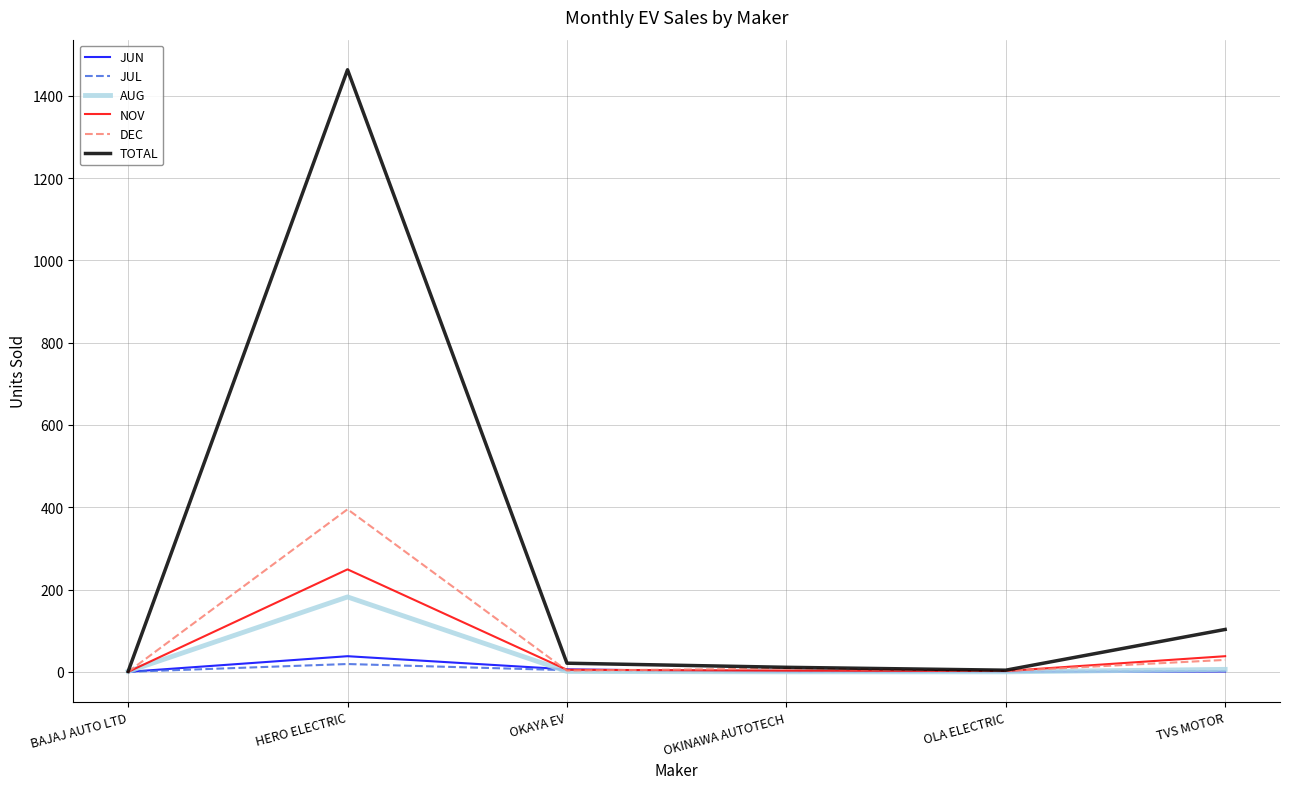

What is the maximum value shown in the chart?

1463